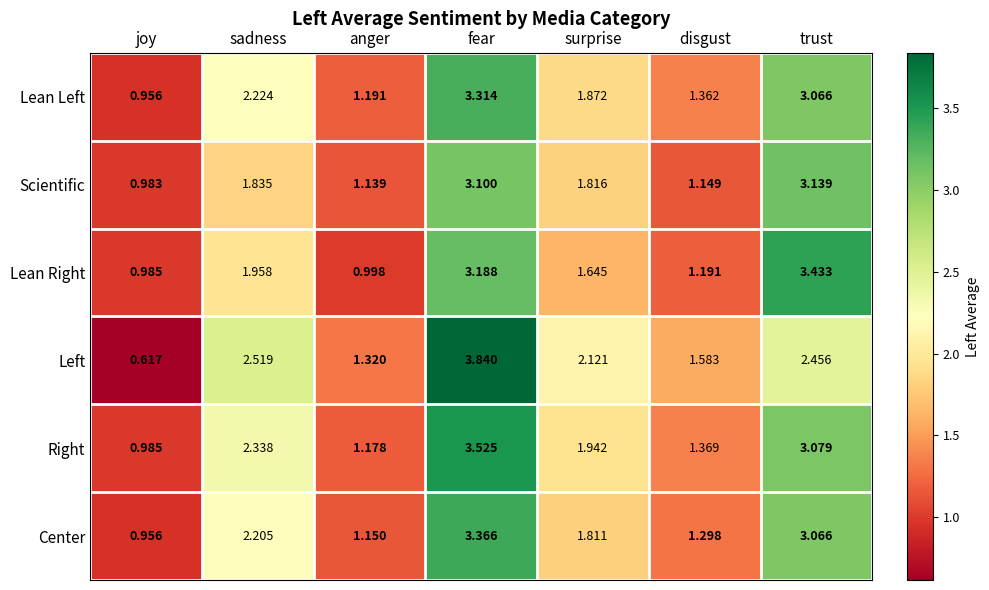

Which series has the largest range (max minus min)?

Left